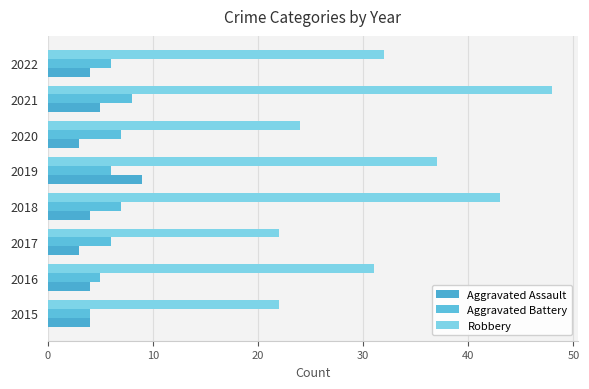

How many distinct data groups are displayed?

3